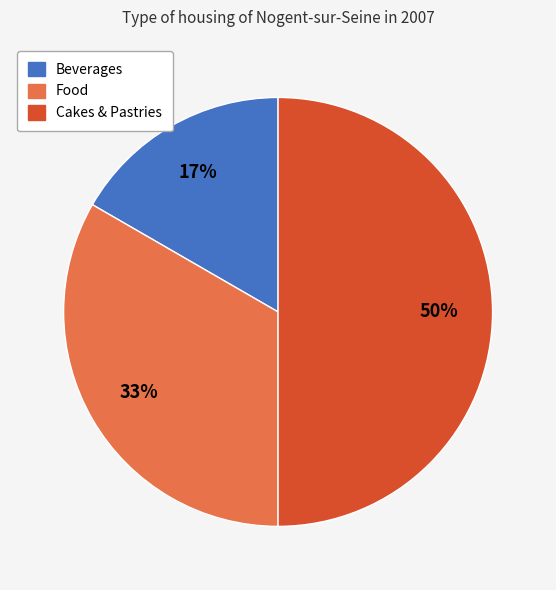

Does Beverages represent more than half of the total?

No